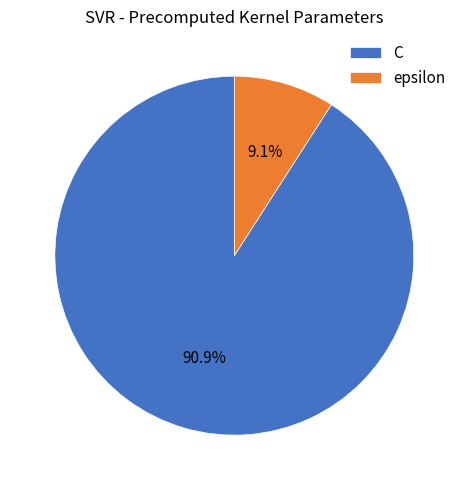

Does any single category account for the majority?

Yes